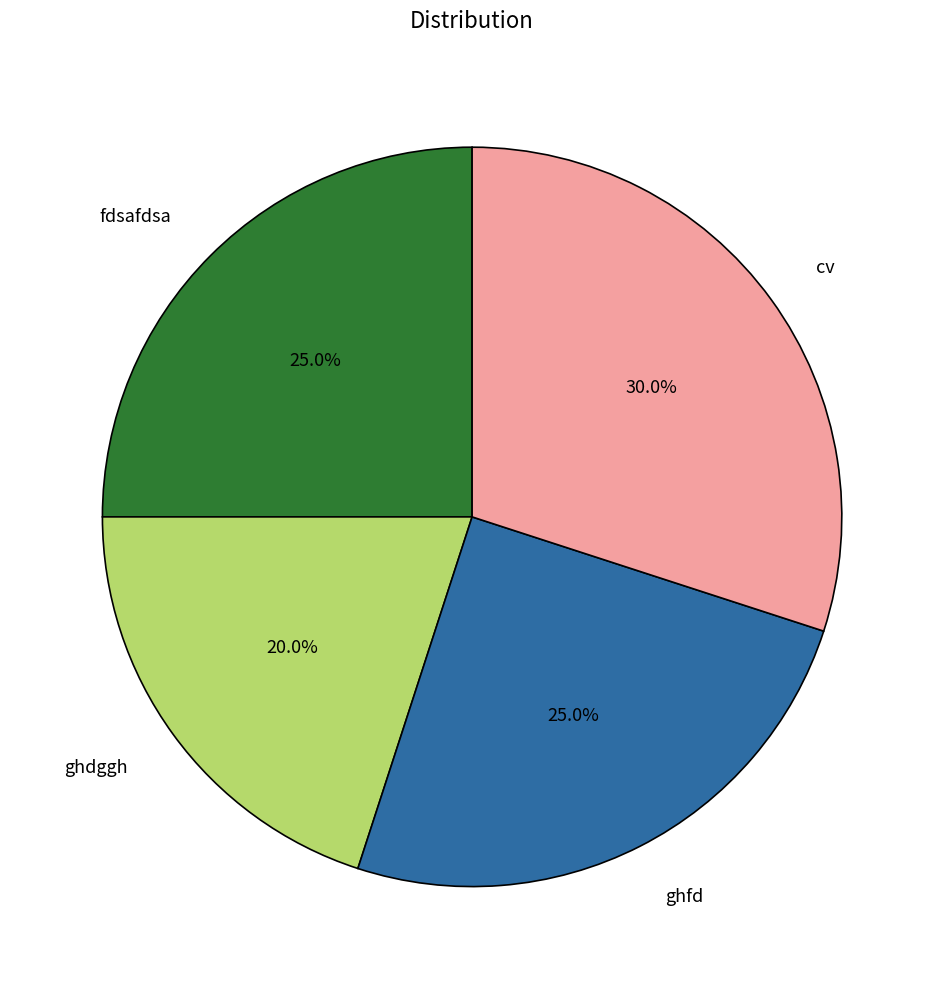

The fdsafdsa slice represents 25% of the pie. True or false?

True